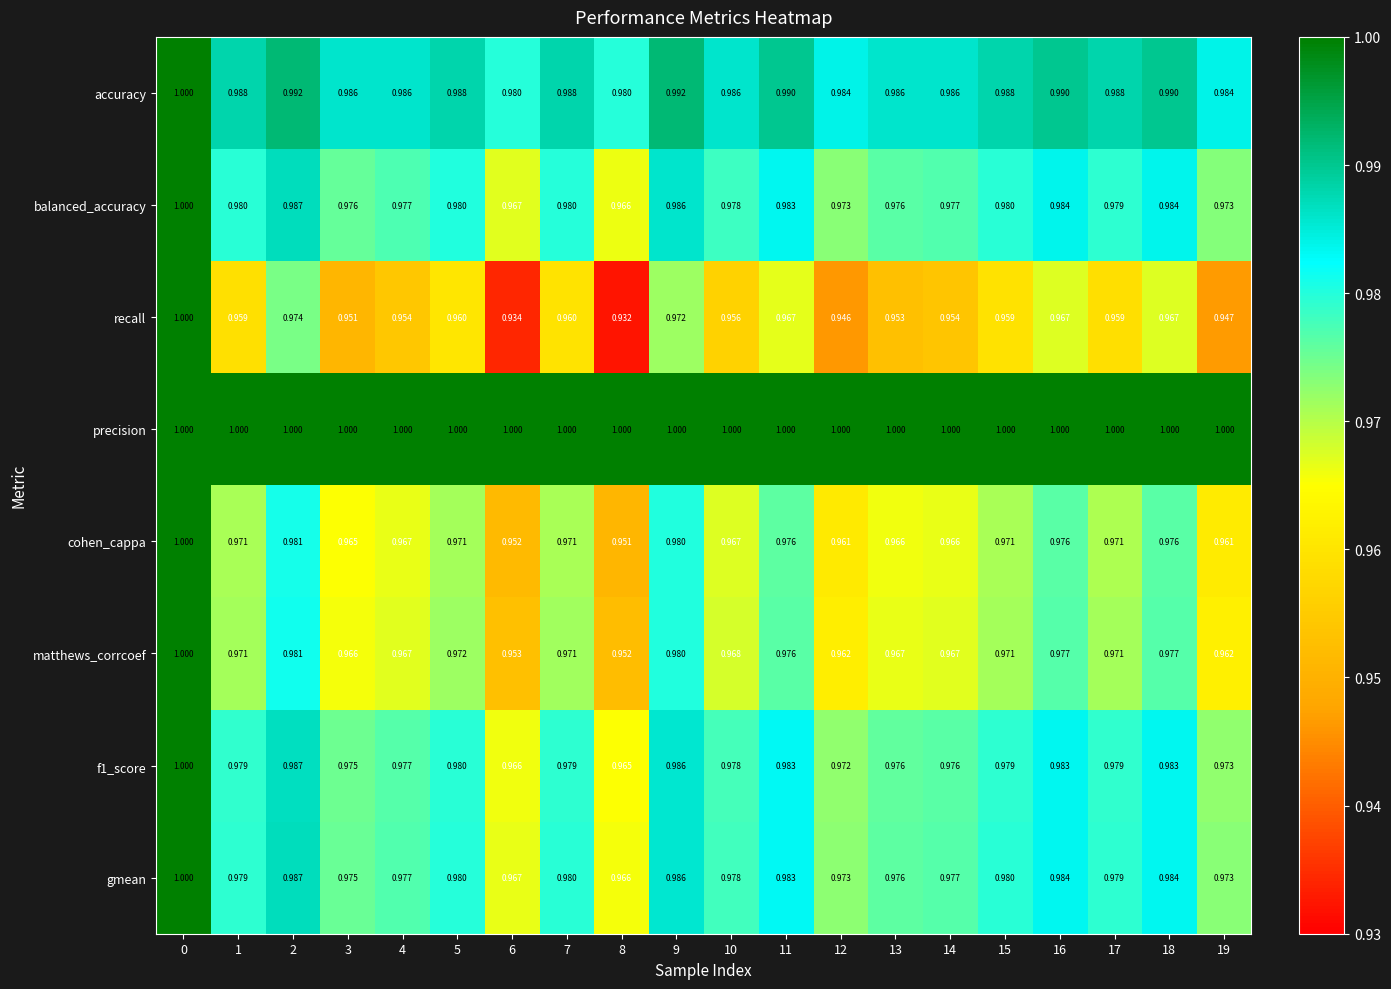

Which series changed the most between 4 and 17?

recall